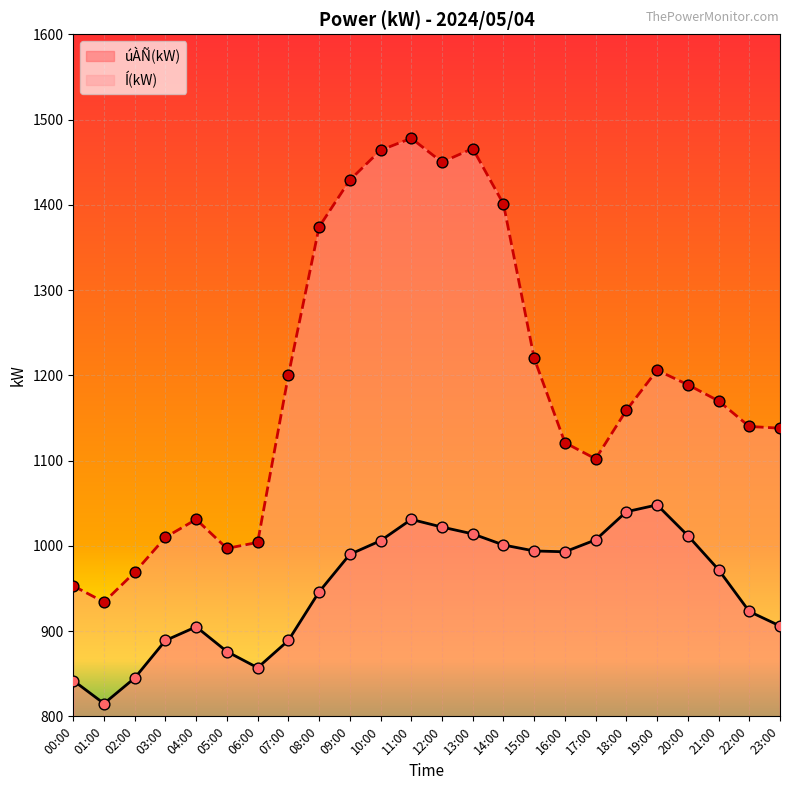

What is the total value across all series at 21:00?

2142